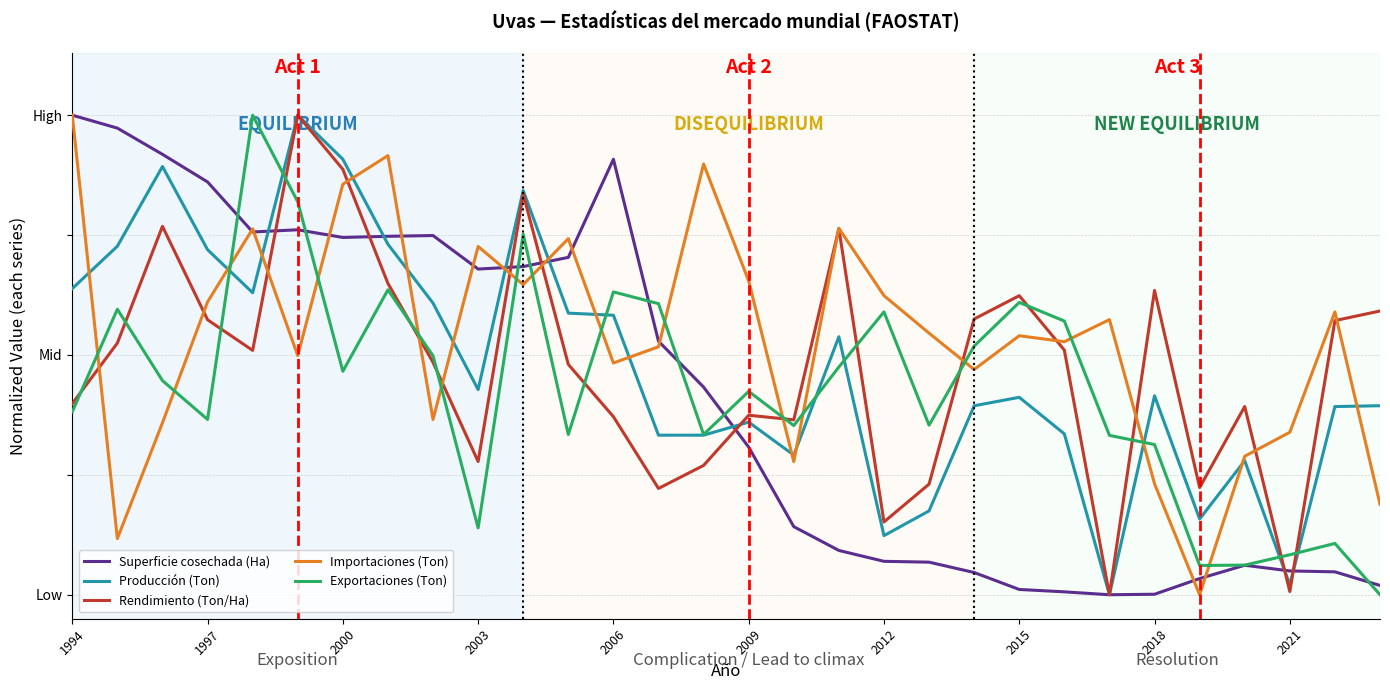

What are all the series names shown in the legend?

Superficie cosechada (Ha), Producción (Ton), Rendimiento (Ton/Ha), Importaciones (Ton), Exportaciones (Ton)